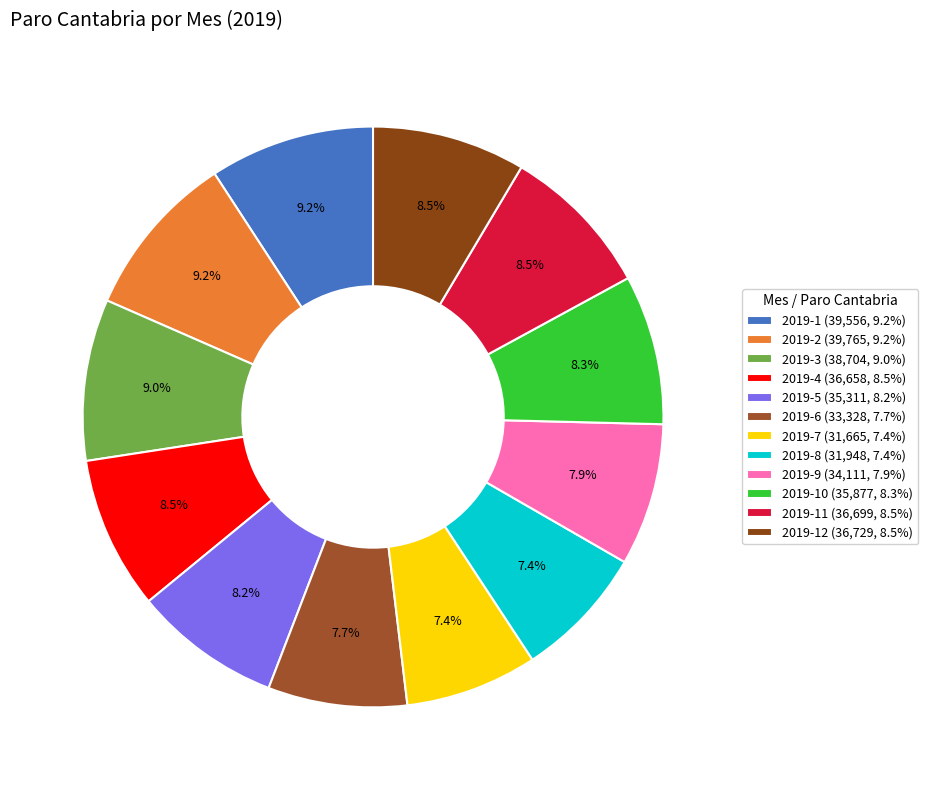

Which slice is the smallest?

2019-7